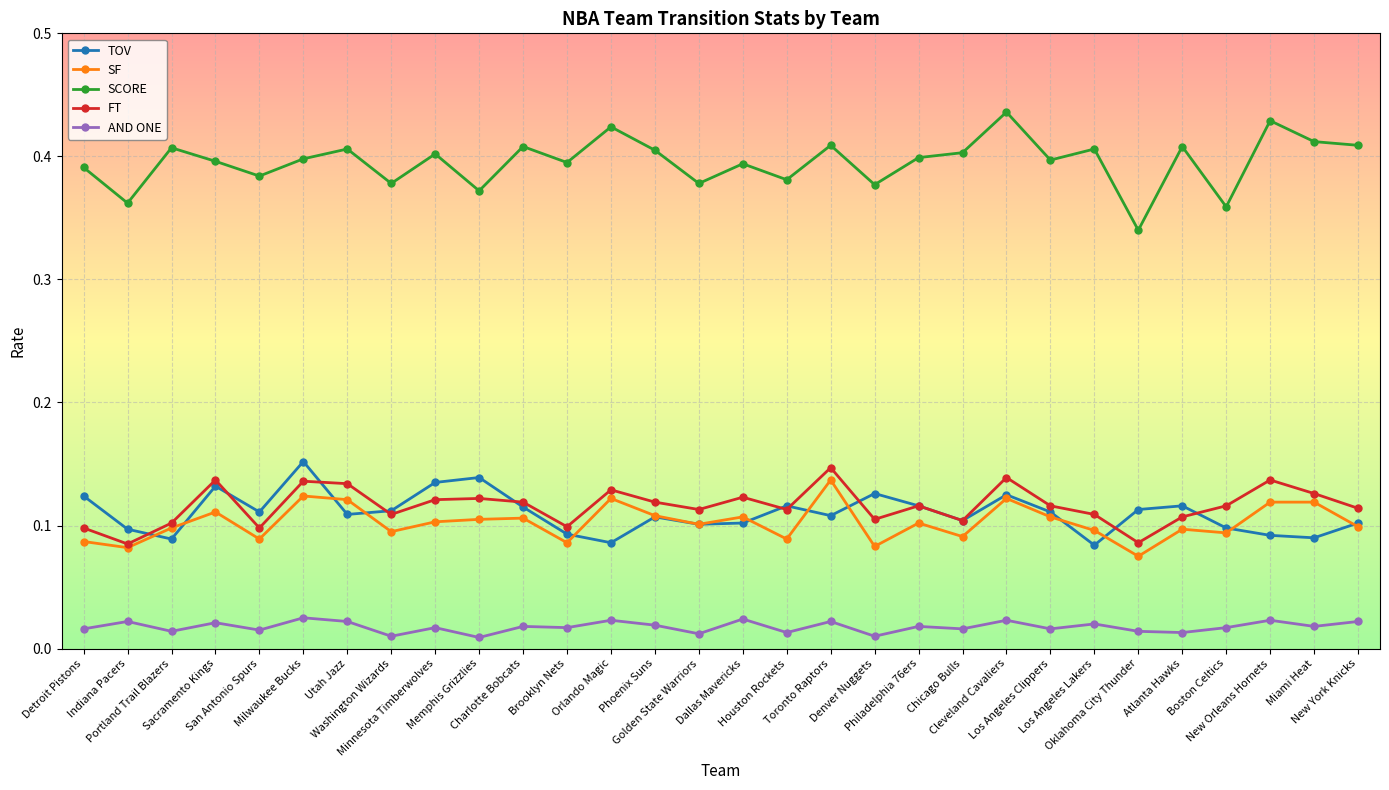

What is the label of the 16th point from the left?

Dallas Mavericks